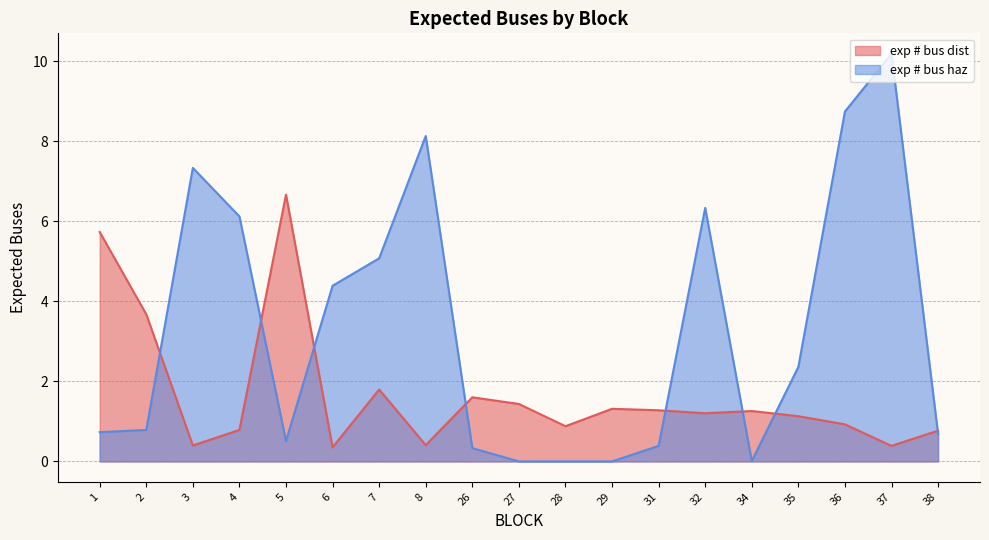

Reading left to right, what are all the values shown in this chart?

exp # bus dist: 1=5.7	2=3.7	3=0.4	4=0.8	5=6.7	6=0.4	7=1.8	8=0.4	26=1.6	27=1.4	28=0.9	29=1.3	31=1.3	32=1.2	34=1.3	35=1.1	36=0.9	37=0.4	38=0.8
exp # bus haz: 1=0.7	2=0.8	3=7.3	4=6.1	5=0.5	6=4.4	7=5.1	8=8.1	26=0.3	27=0.0	28=0.0	29=0.0	31=0.4	32=6.3	34=0.0	35=2.4	36=8.7	37=10.2	38=0.7